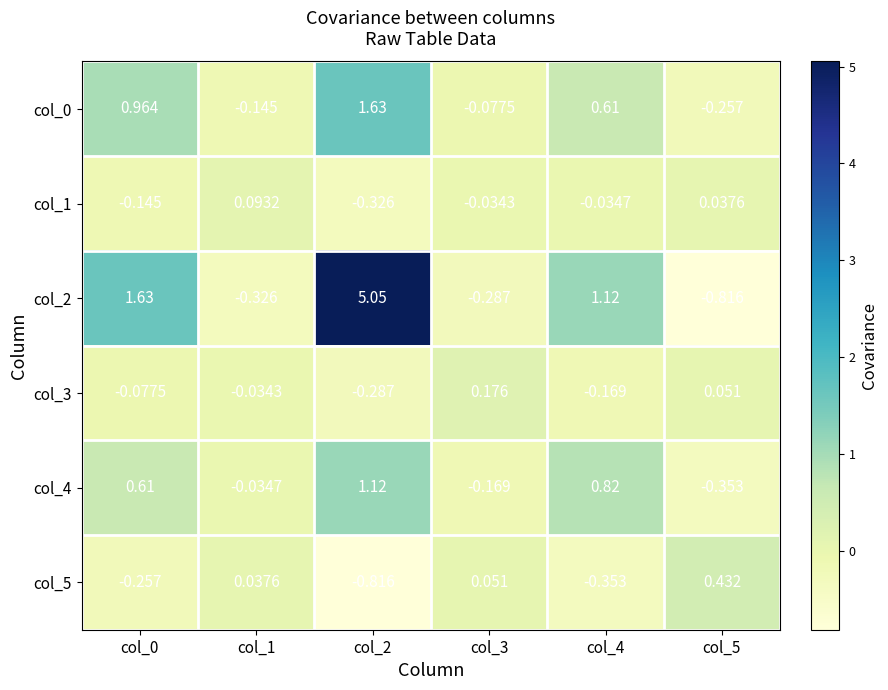

Is the value of col_4 at col_5 greater than the value of col_3 at col_2?

No